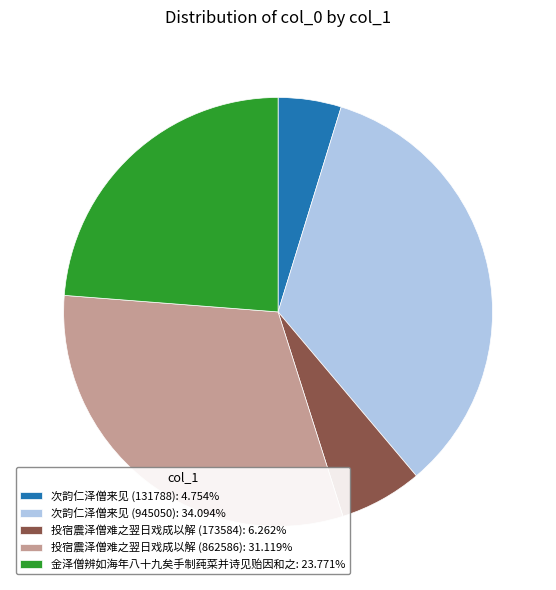

What is the ratio of the value at 投宿震泽僧难之翌日戏成以解 (862586): 31.119% to the value at 次韵仁泽僧来见 (945050): 34.094%?

0.9